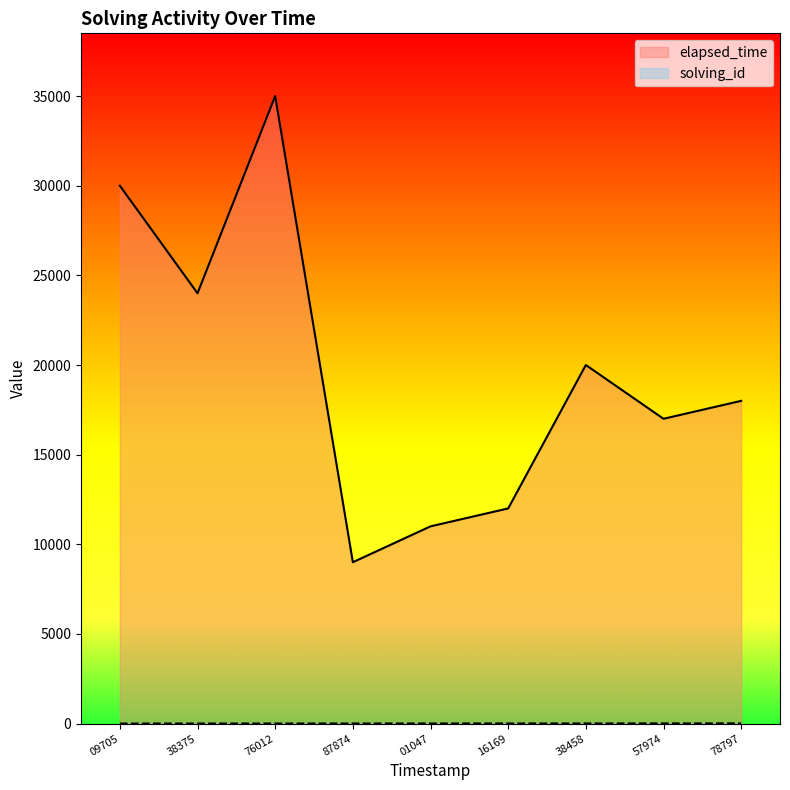

True or false: elapsed_time has a value of 20000 at 38458.

True